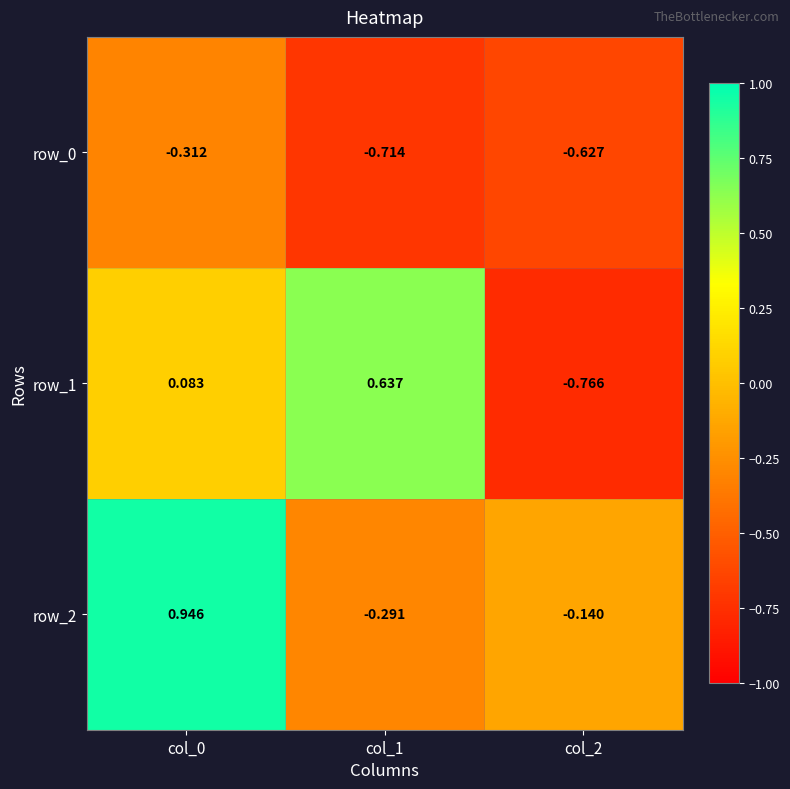

Rank the series by their maximum value, from lowest to highest.

row_0, row_1, row_2